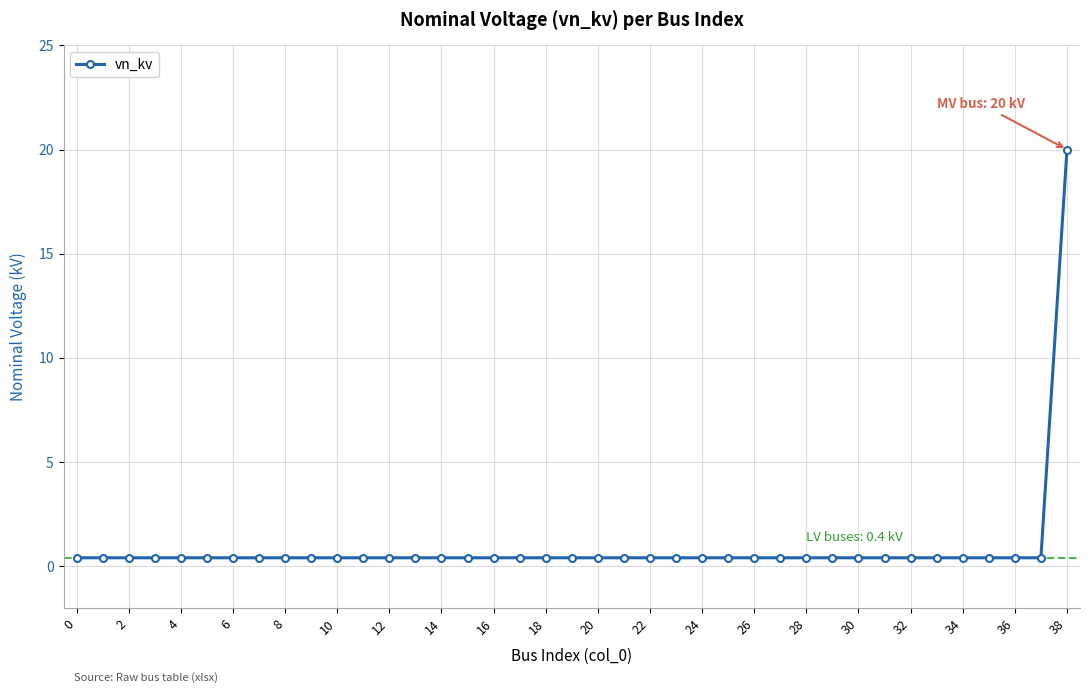

What is the maximum value shown in the chart?

20.0